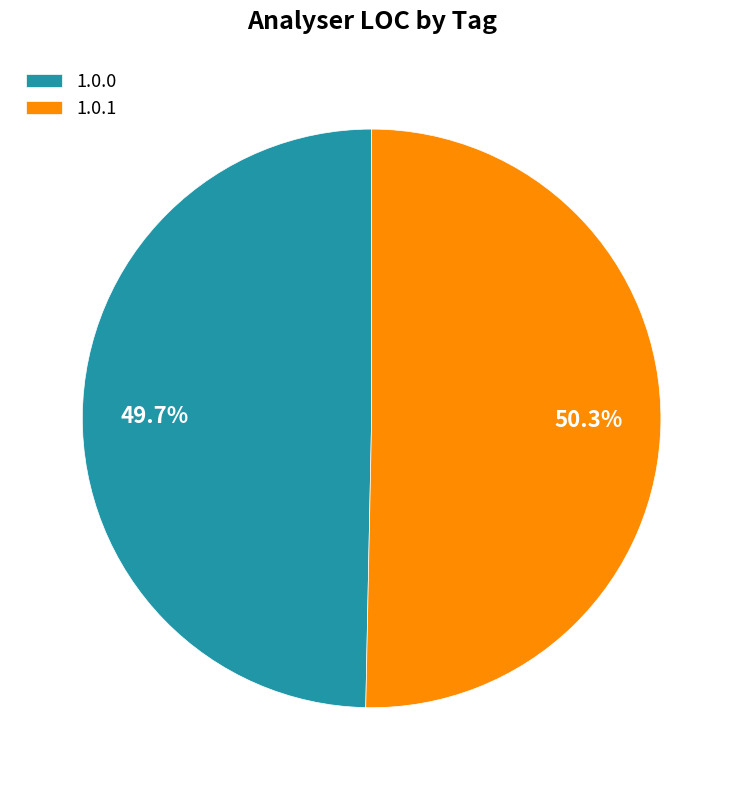

To the nearest percent, what is the difference between the 1.0.1 and 1.0.0 slice percentages?

1%